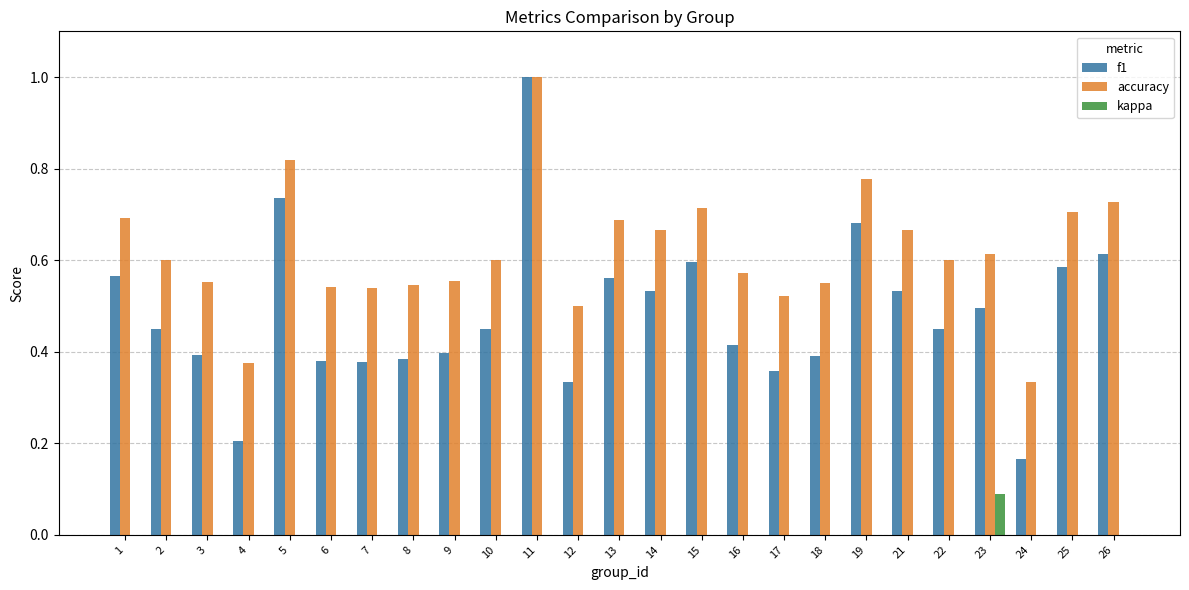

Which series changed the most between 9 and 19?

f1